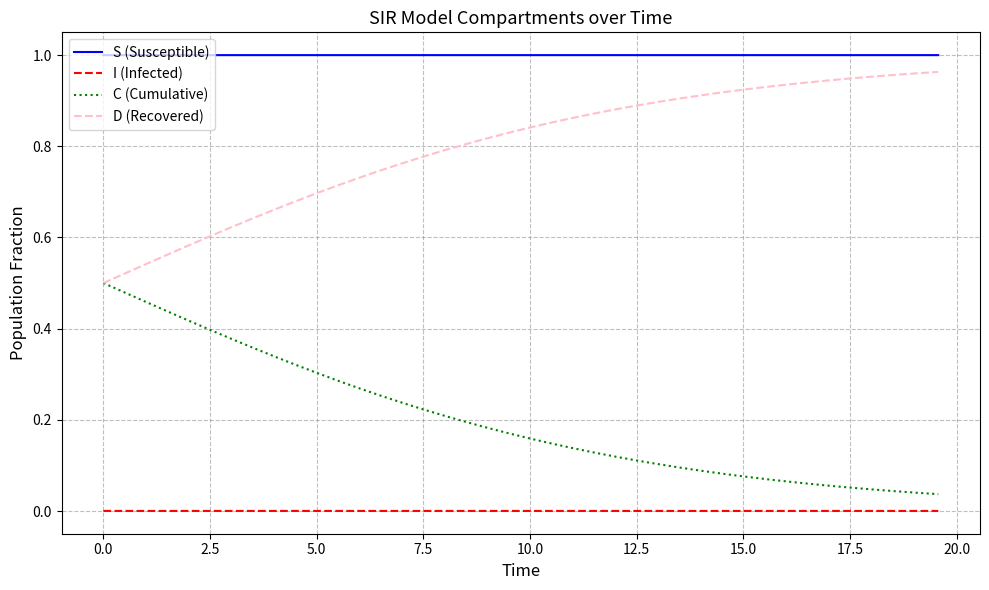

Rank the series by their average value, from highest to lowest.

S (Susceptible), D (Recovered), C (Cumulative), I (Infected)